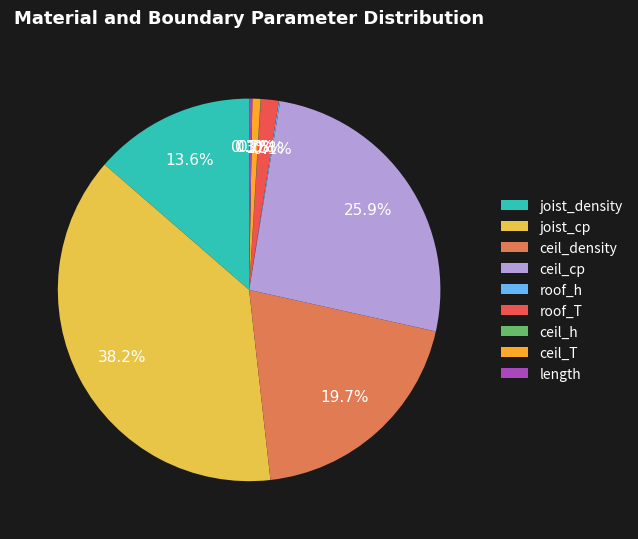

Does any single category account for the majority?

No